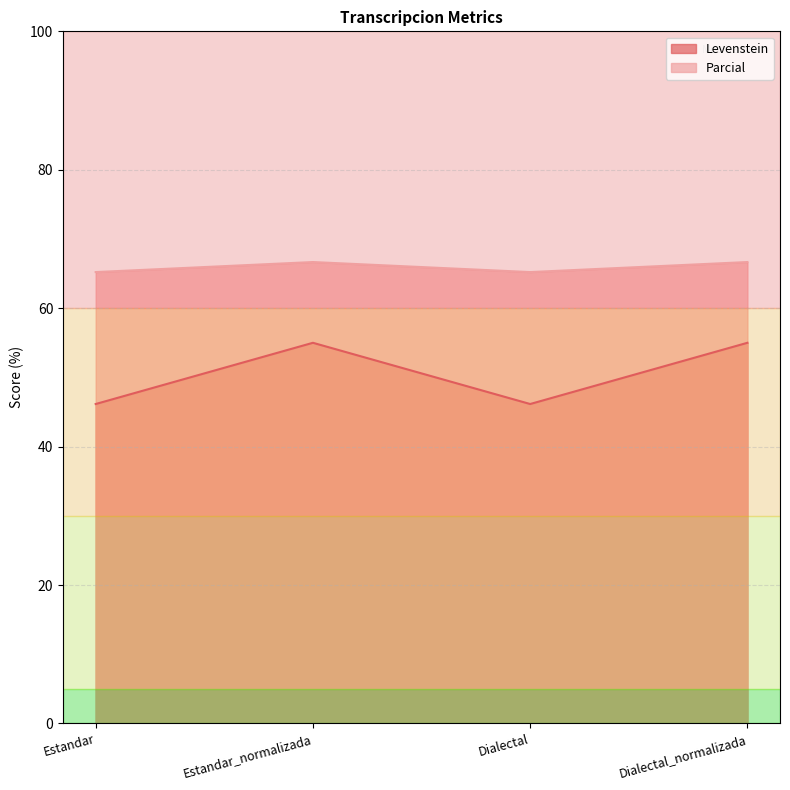

What is the lowest value of the Levenstein series?

46.2